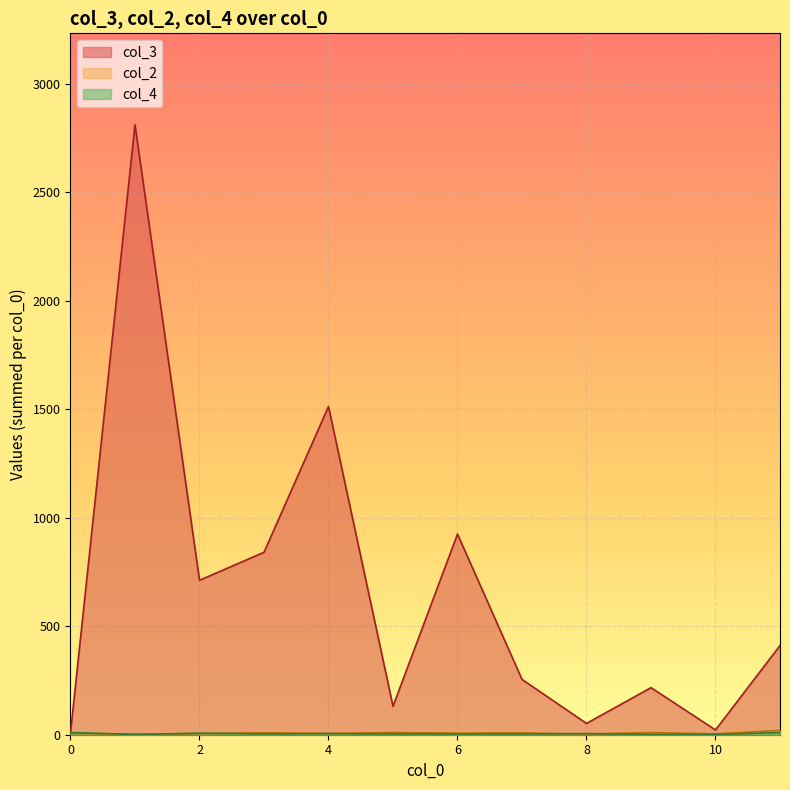

Which series has the largest total across all categories?

col_3